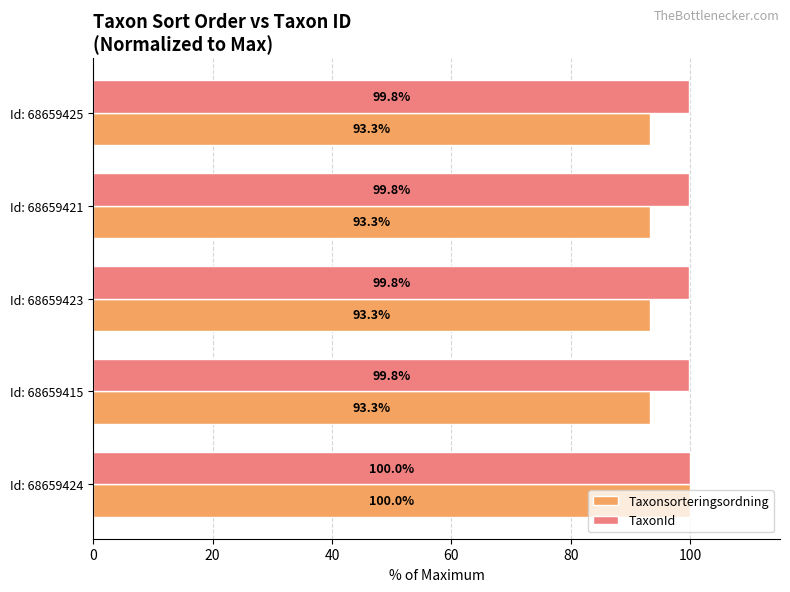

List the series in order of their overall mean, lowest first.

Taxonsorteringsordning, TaxonId